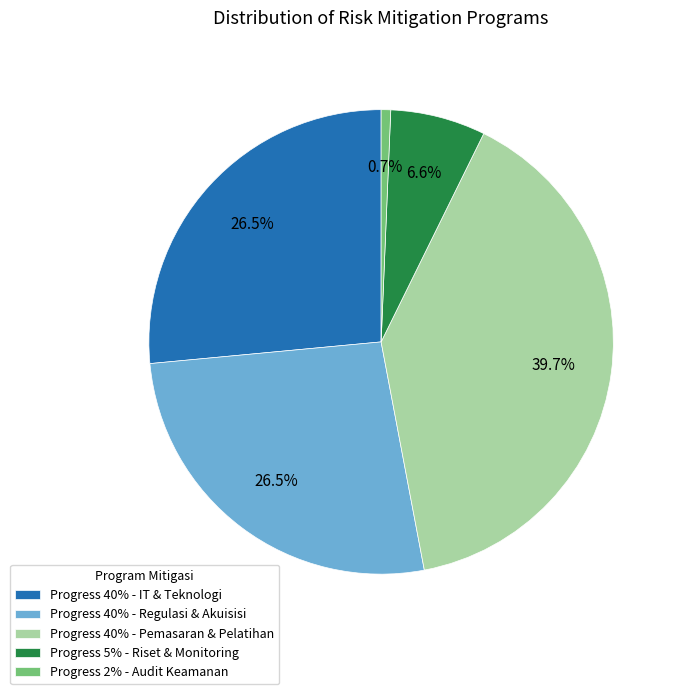

Is Progress 2% - Audit Keamanan the majority of the pie?

No